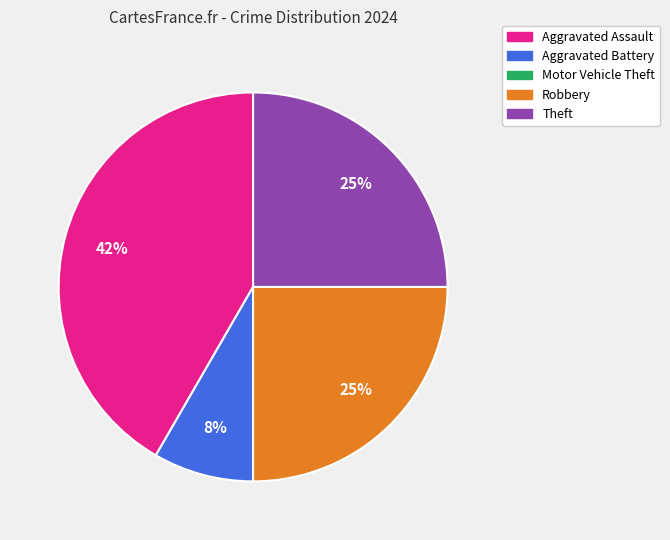

Which slice is the largest?

Aggravated Assault